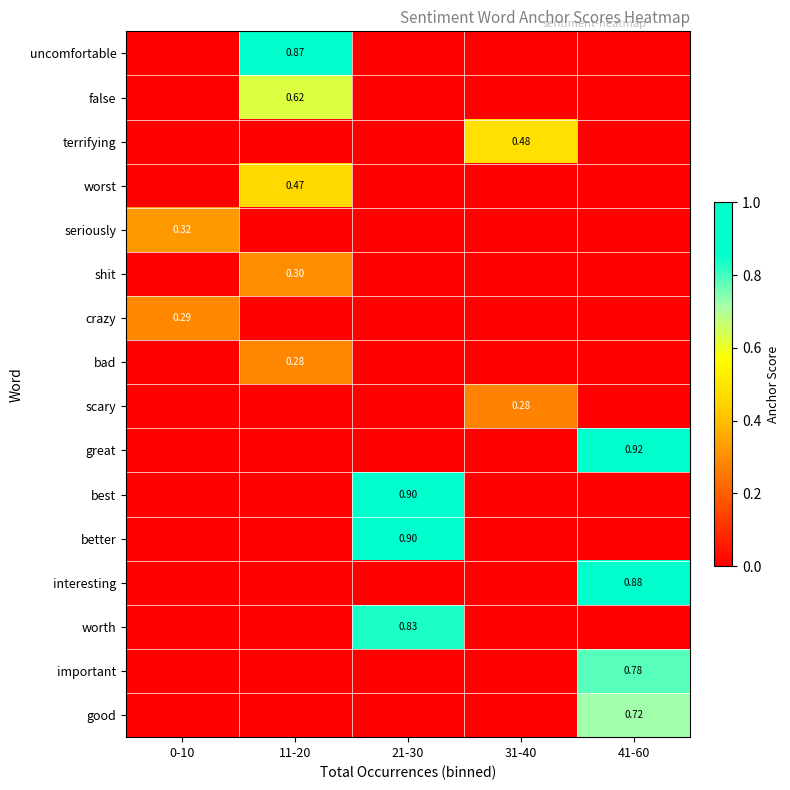

What is the total value across all series at 0-10?

0.6